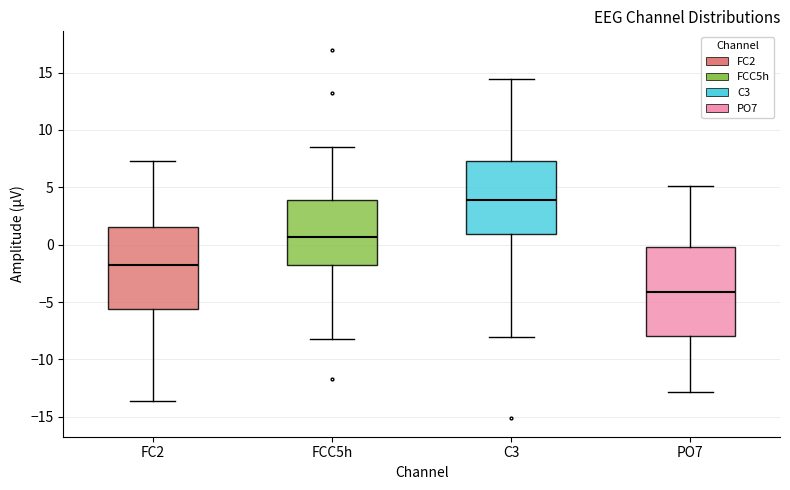

Where does the upper whisker of the box for PO7 end on the y-axis? The values are not printed on the chart, so give them approximately, as read against the axis.

5.0